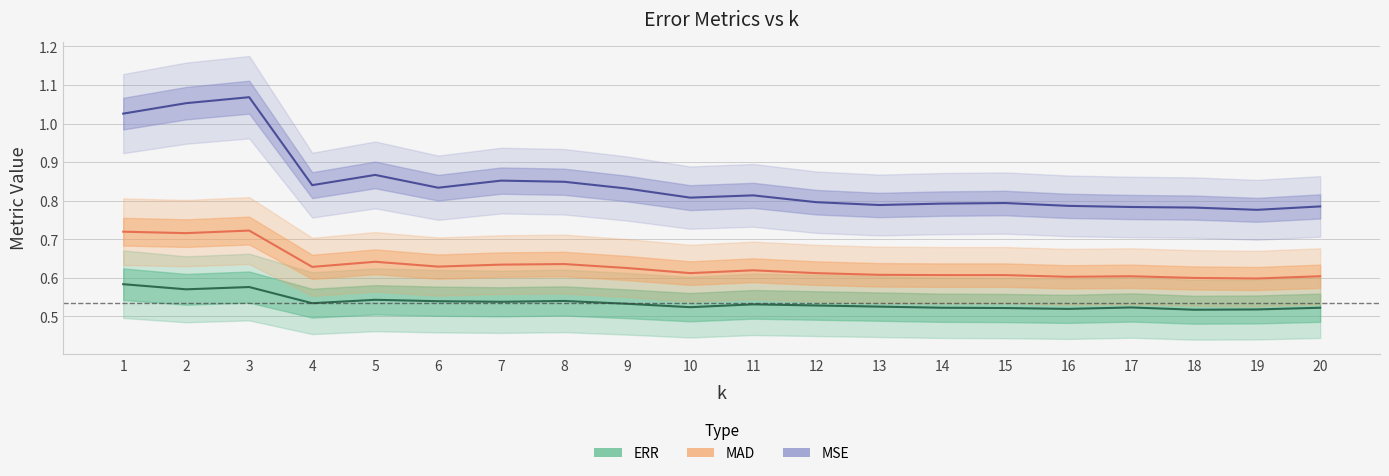

List the labels in order of MSE value, smallest first.

19, 18, 17, 20, 16, 13, 14, 15, 12, 10, 11, 9, 6, 4, 8, 7, 5, 1, 2, 3